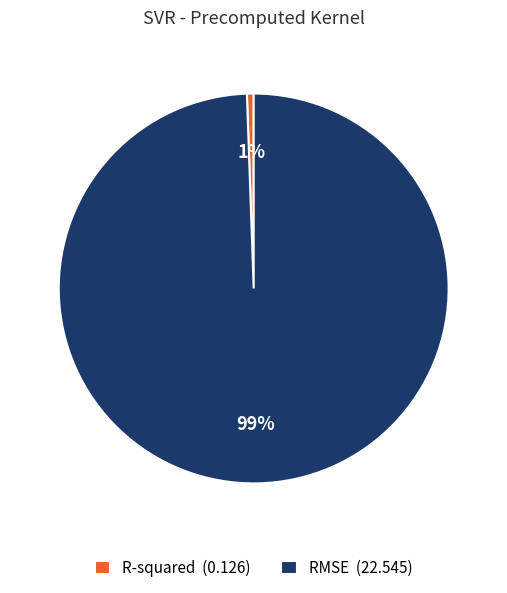

To the nearest percent, what portion does RMSE represent?

99%